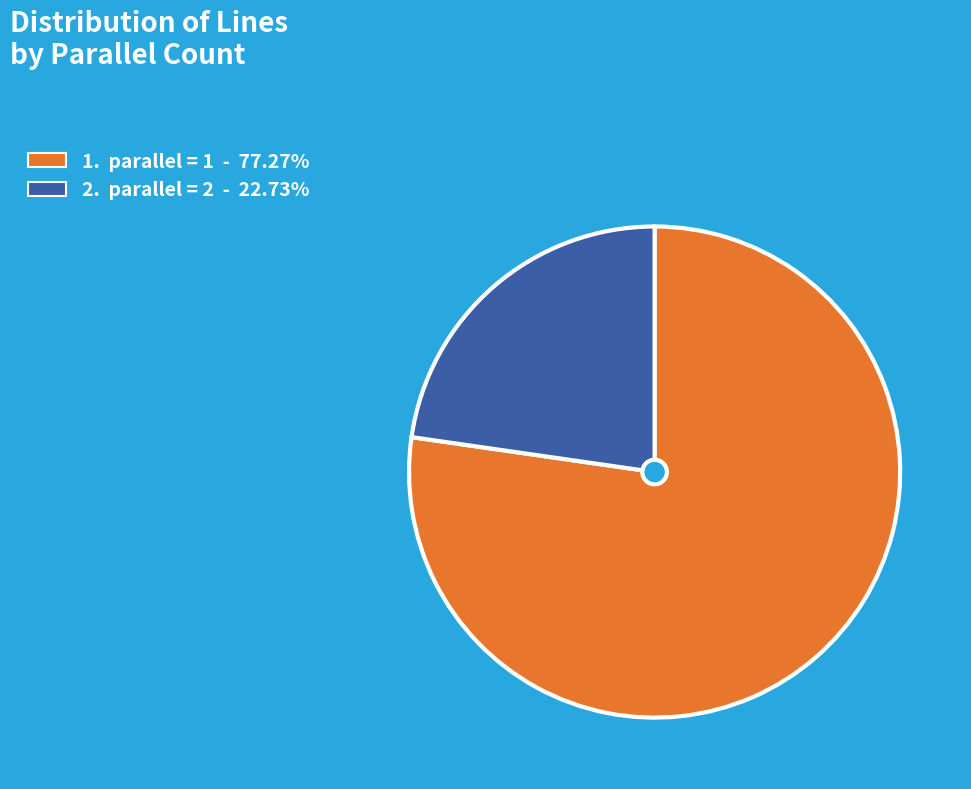

Does any single category account for the majority?

Yes